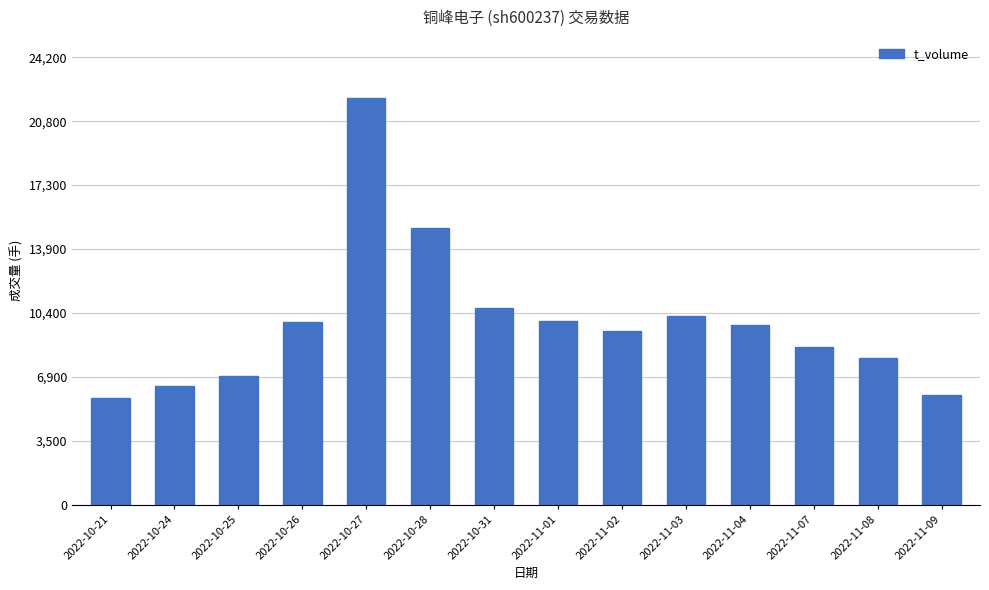

True or false: the data shows 9977 at 2022-11-01.

True